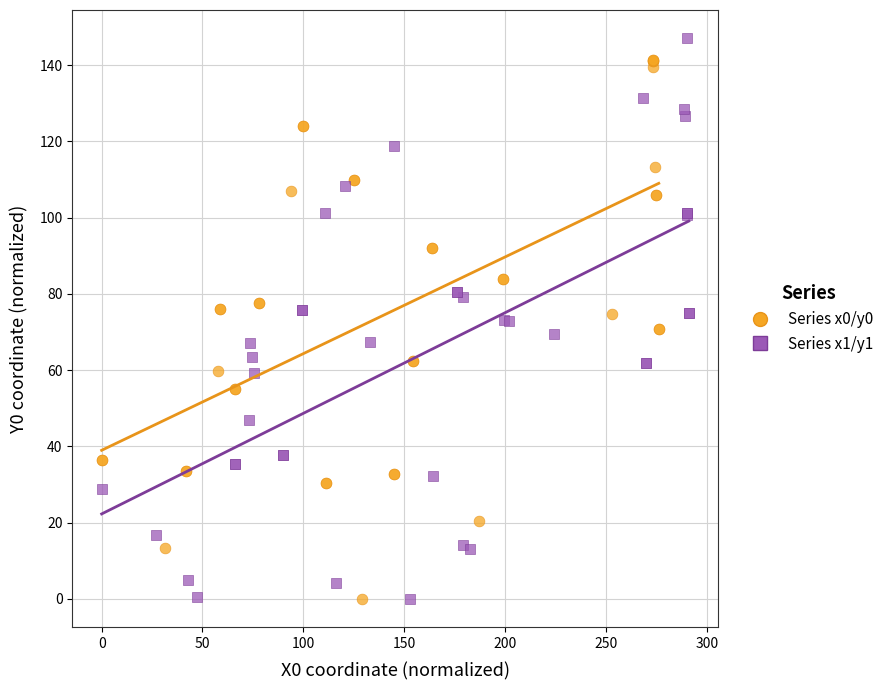

Which series has the widest spread of Y values?

Series x1/y1